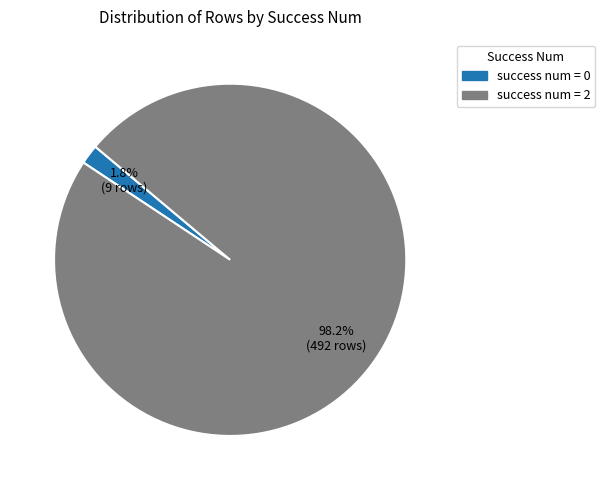

Does any single category account for the majority?

Yes